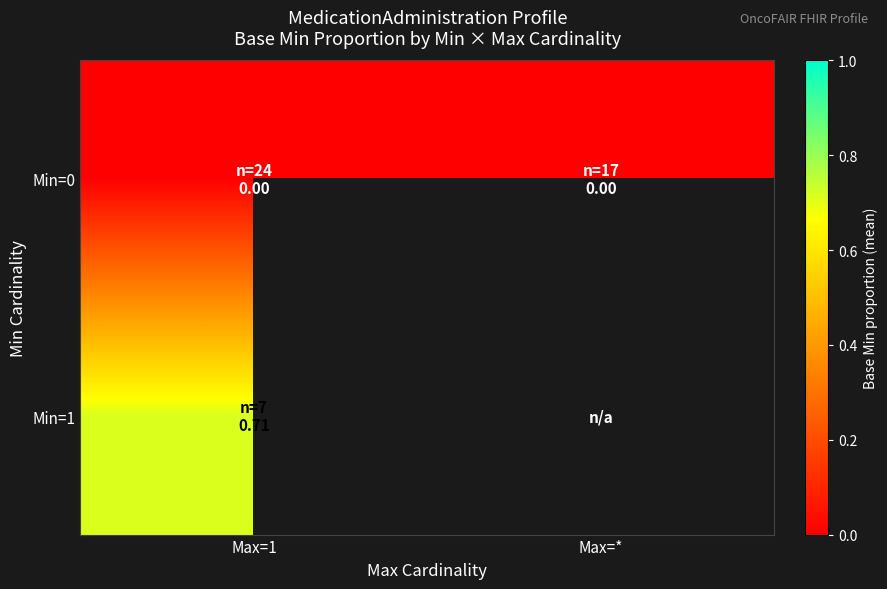

At which label does Min=0 reach its peak?

Max=1